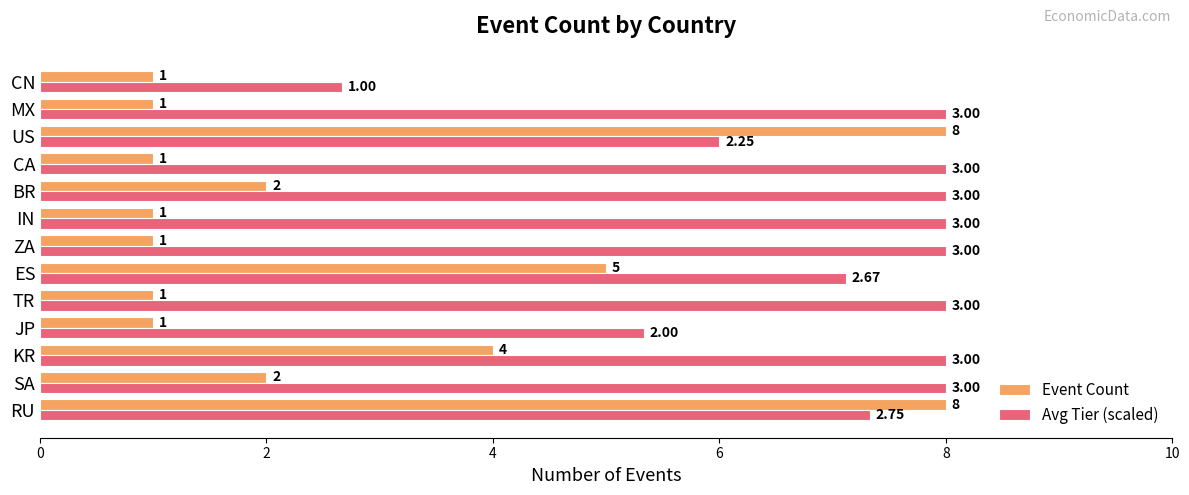

Which series has the largest total across all categories?

Avg Tier (scaled)